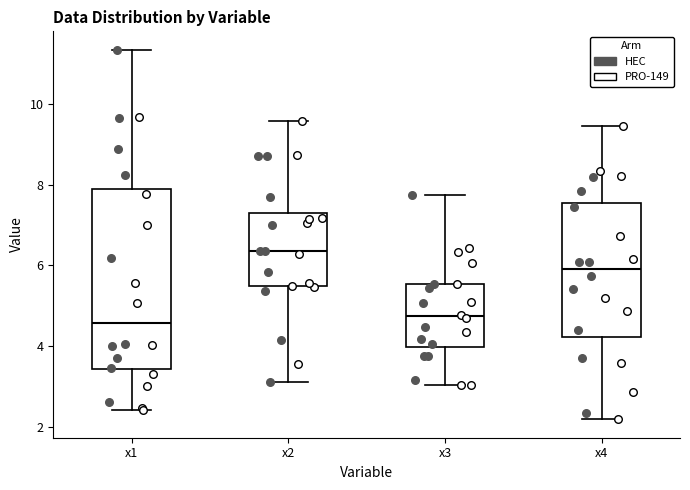

Reading left to right, read every box against the y-axis: the position of its median line, the range the box covers, and the ends of its whiskers. The values are not printed on the chart, so give them approximately, as read against the axis.

x1: median 4.6, box 3.4 to 7.8, whiskers 2.4 to 11.4
x2: median 6.4, box 5.4 to 7.2, whiskers 3.2 to 9.6
x3: median 4.8, box 4.0 to 5.6, whiskers 3.0 to 7.8
x4: median 6.0, box 4.2 to 7.6, whiskers 2.2 to 9.4